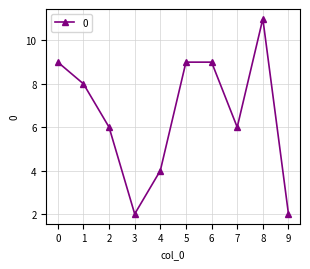

What is the approximate value at 0?

9